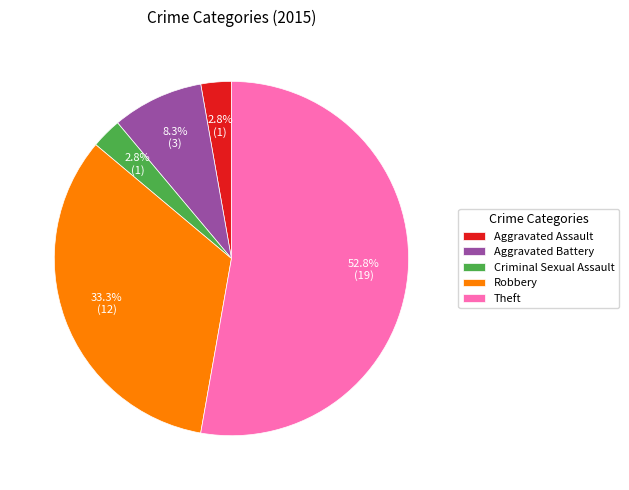

Combined, do Aggravated Assault and Robbery account for over 50%?

No